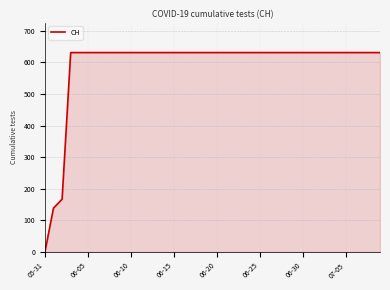

Does the chart have visible grid lines?

Yes